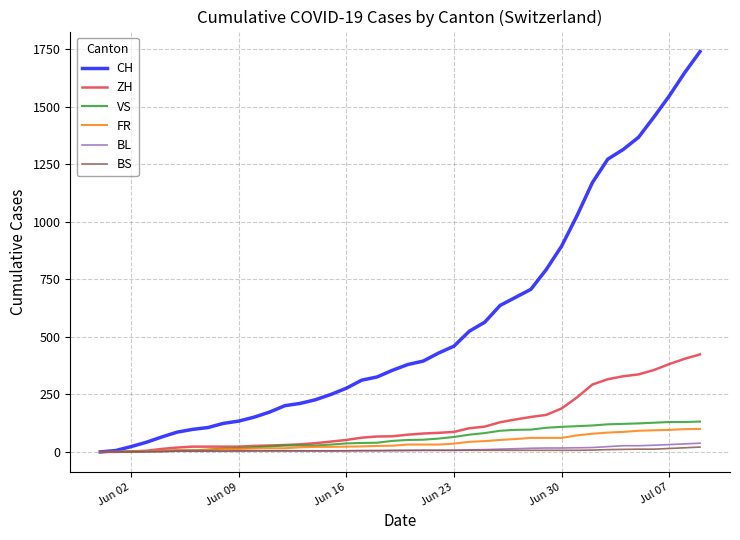

Which series has the largest total across all categories?

CH